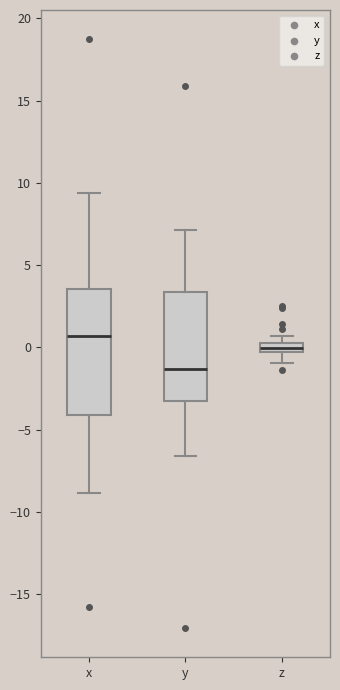

Which box is the tallest, from its lower edge to its upper edge?

x